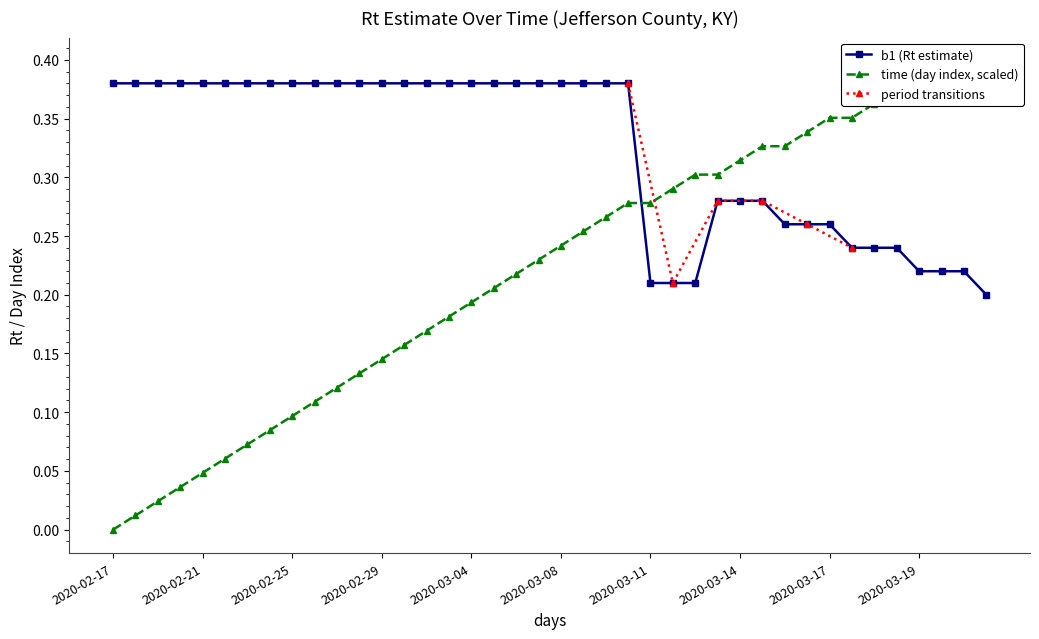

Reading left to right, list all the values displayed in this chart.

b1 (Rt estimate): 0.4	0.4	0.4	0.4	0.4	0.4	0.4	0.4	0.4	0.4	0.4	0.4	0.4	0.4	0.4	0.4	0.4	0.4	0.4	0.4	0.4	0.4	0.4	0.4	0.2	0.2	0.2	0.3	0.3	0.3	0.3	0.3	0.3	0.2	0.2	0.2	0.2	0.2	0.2	0.2
time (day index): 0.0	0.0	0.0	0.0	0.0	0.1	0.1	0.1	0.1	0.1	0.1	0.1	0.1	0.2	0.2	0.2	0.2	0.2	0.2	0.2	0.2	0.3	0.3	0.3	0.3	0.3	0.3	0.3	0.3	0.3	0.3	0.3	0.4	0.4	0.4	0.4	0.4	0.4	0.4	0.4